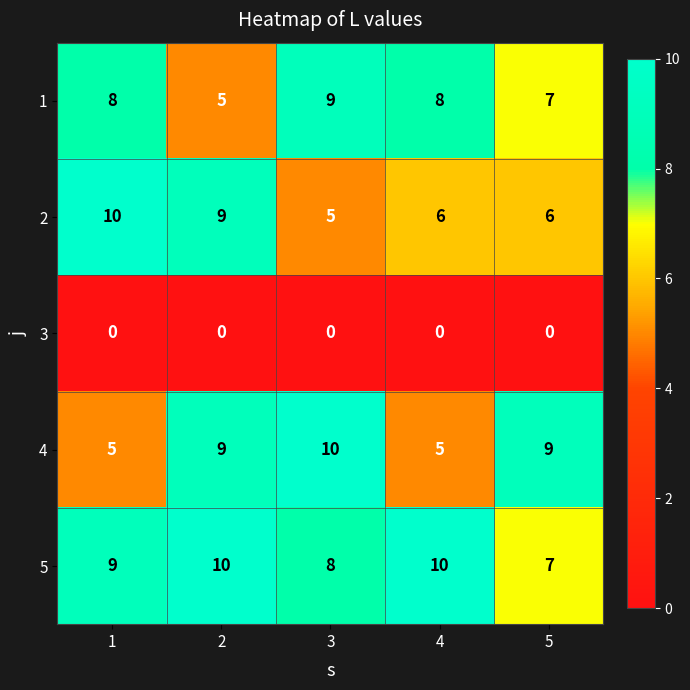

What is the difference between the maximum and second lowest values in the 4 series?

5